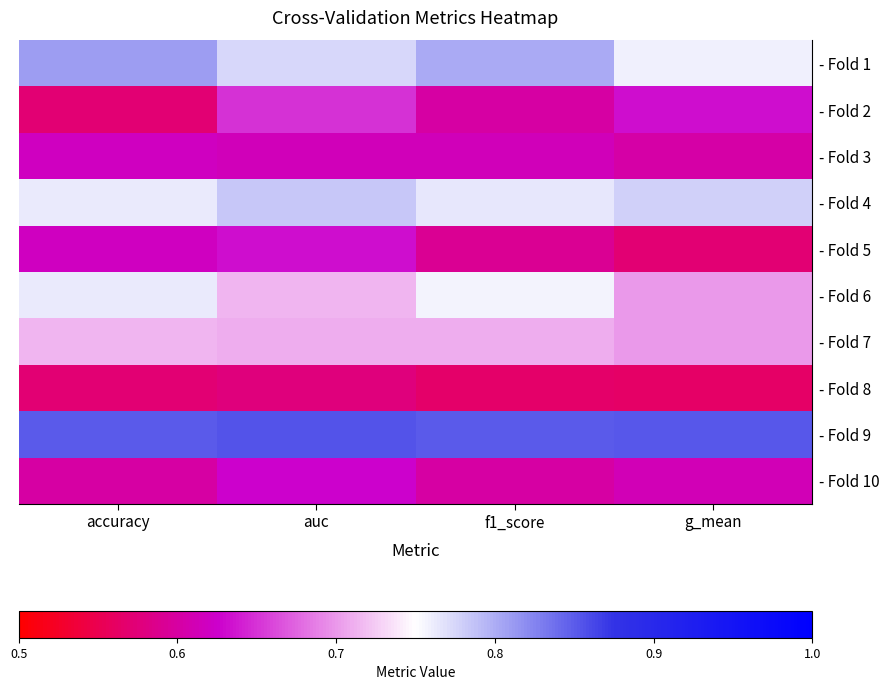

Reading right to left, list all the values displayed in this chart.

- Fold 1: g_mean=0.8	f1_score=0.8	auc=0.8	accuracy=0.8
- Fold 2: g_mean=0.6	f1_score=0.6	auc=0.7	accuracy=0.6
- Fold 3: g_mean=0.6	f1_score=0.6	auc=0.6	accuracy=0.6
- Fold 4: g_mean=0.8	f1_score=0.8	auc=0.8	accuracy=0.8
- Fold 5: g_mean=0.6	f1_score=0.6	auc=0.6	accuracy=0.6
- Fold 6: g_mean=0.7	f1_score=0.8	auc=0.7	accuracy=0.8
- Fold 7: g_mean=0.7	f1_score=0.7	auc=0.7	accuracy=0.7
- Fold 8: g_mean=0.6	f1_score=0.6	auc=0.6	accuracy=0.6
- Fold 9: g_mean=0.9	f1_score=0.9	auc=0.9	accuracy=0.8
- Fold 10: g_mean=0.6	f1_score=0.6	auc=0.6	accuracy=0.6